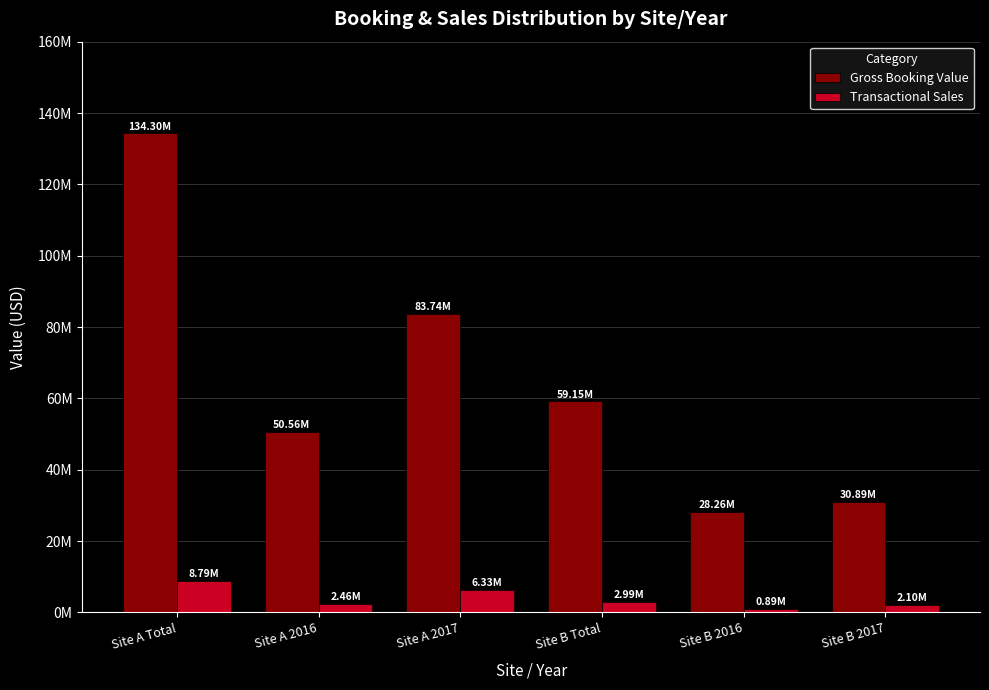

The Gross Booking Value series shows 10382741.6 at Site A 2016. True or false?

False